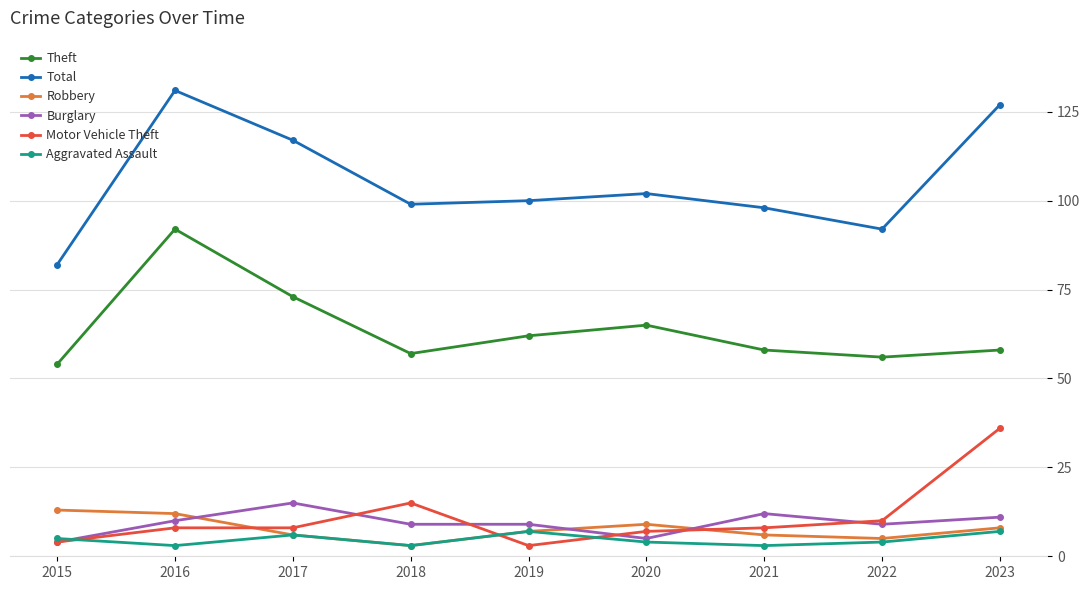

True or false: Theft has more than 0 points higher than both neighbors.

True